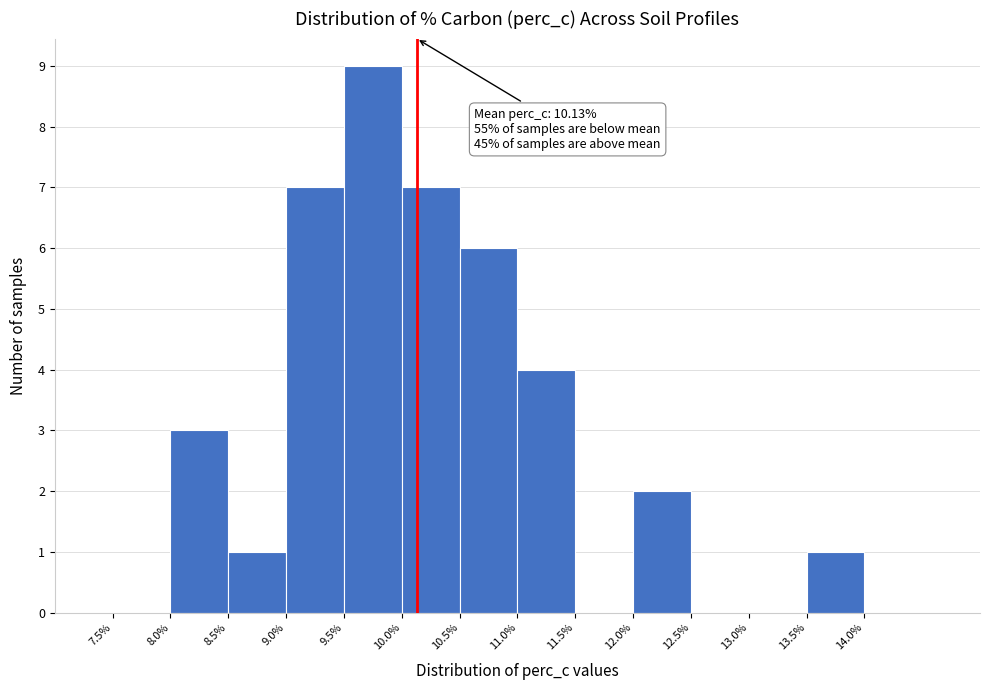

Over which range of the x-axis is the bar tallest?

9.5% to 10.0%